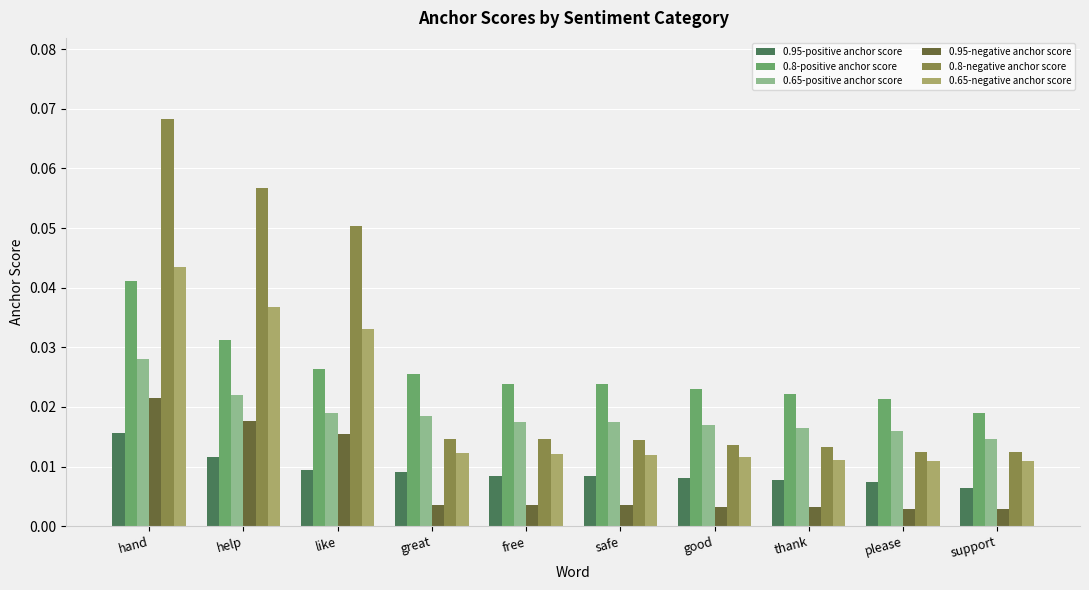

At how many categories does at least one series exceed 0?

10